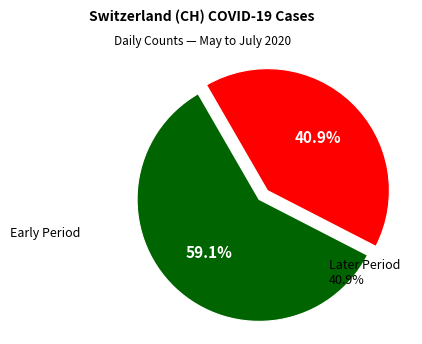

Is there any slice that represents more than half of the pie?

Yes